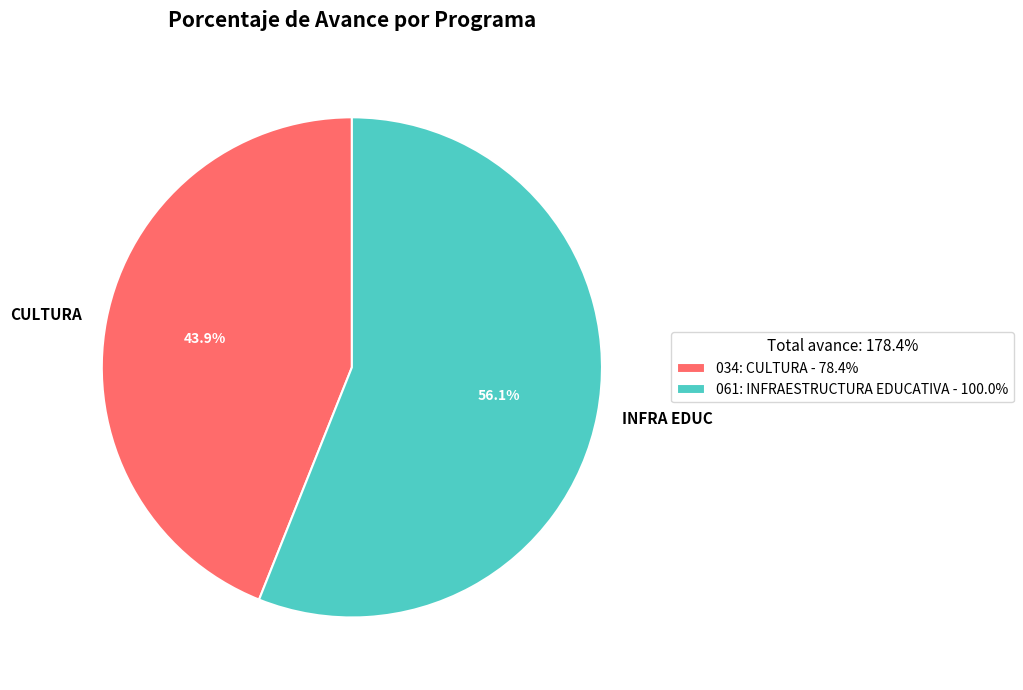

To the nearest percent, what is the difference between the largest and smallest slice percentages?

12%